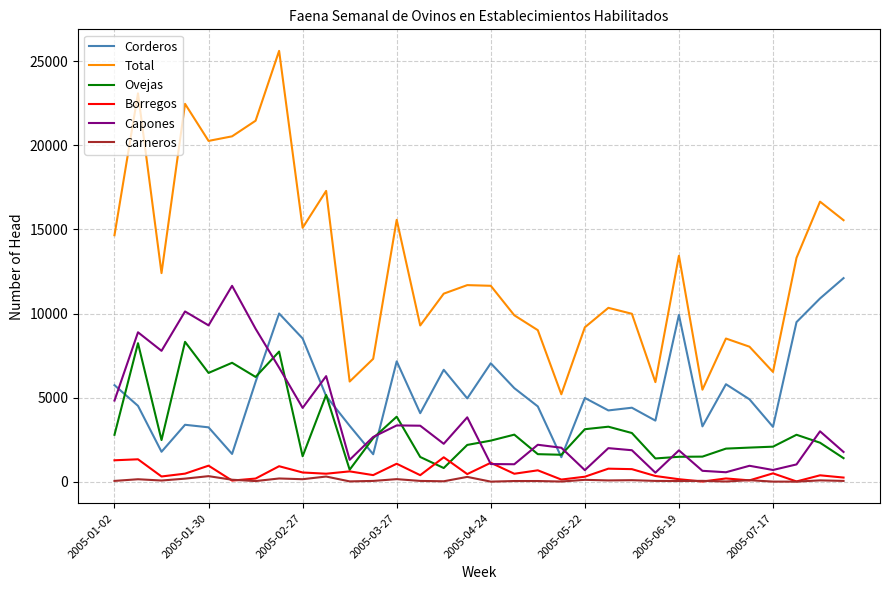

How many lines are shown in the chart?

6